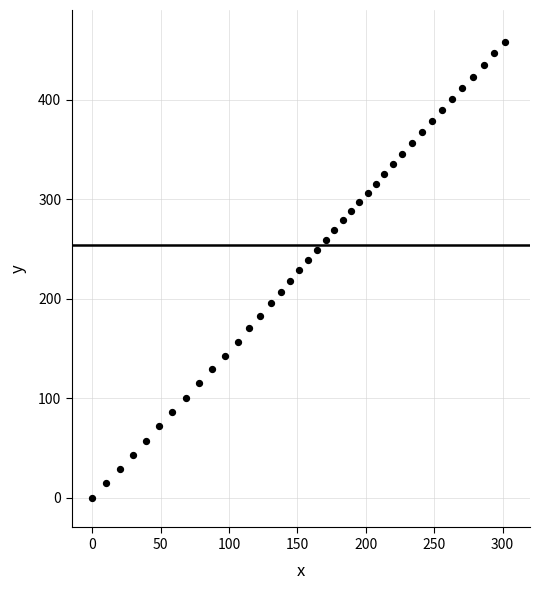

What is the range of X values (max minus min)?

301.9